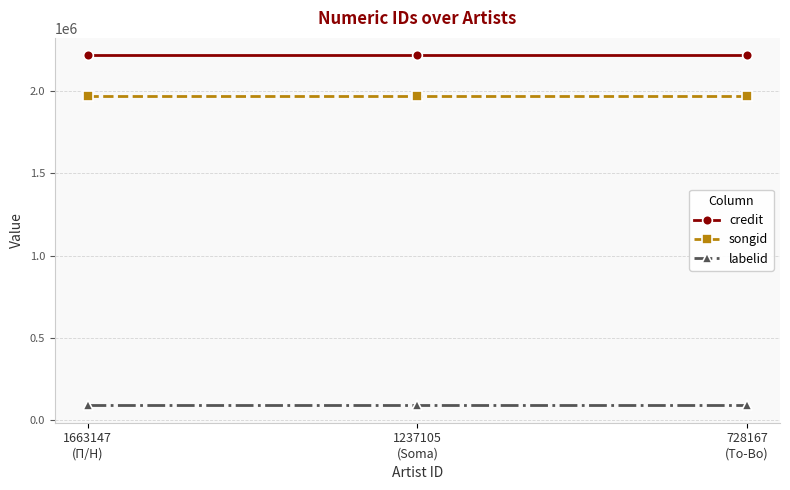

Is it true that labelid equals 90529 at 1663147
(П/Н)?

True